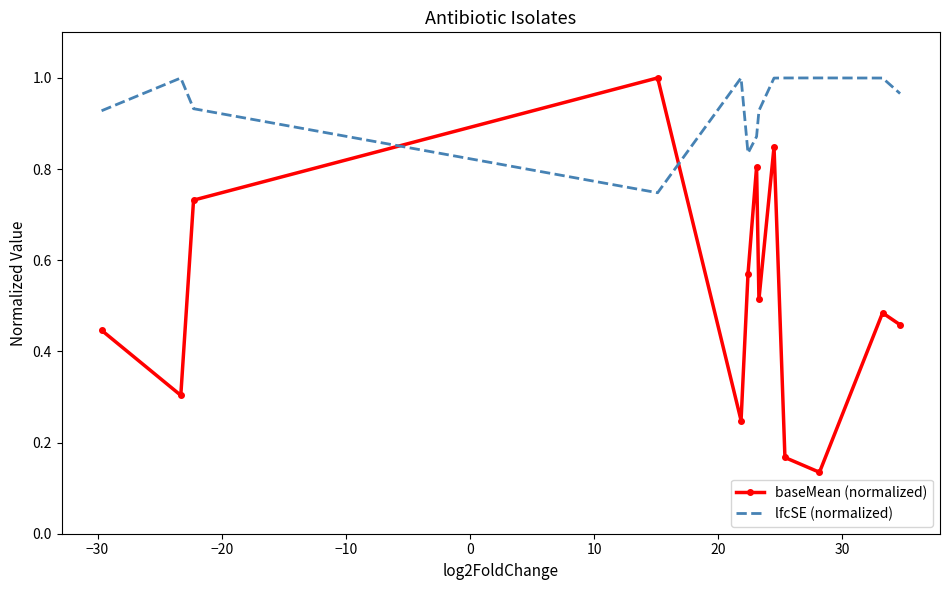

Which series has the widest spread of values?

baseMean (normalized)